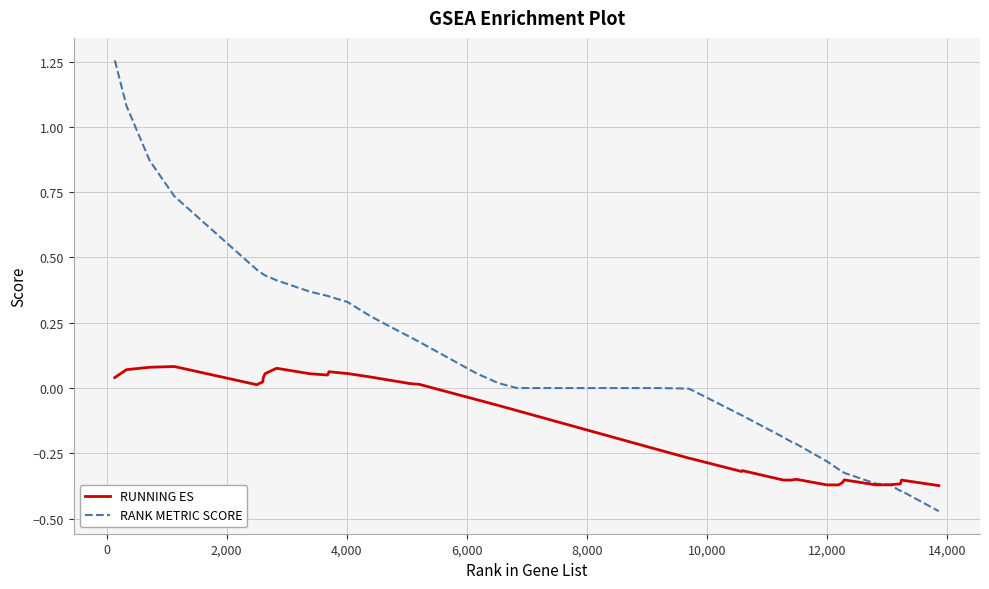

Which series ends up on top after the final intersection of RANK METRIC SCORE and RUNNING ES?

RUNNING ES